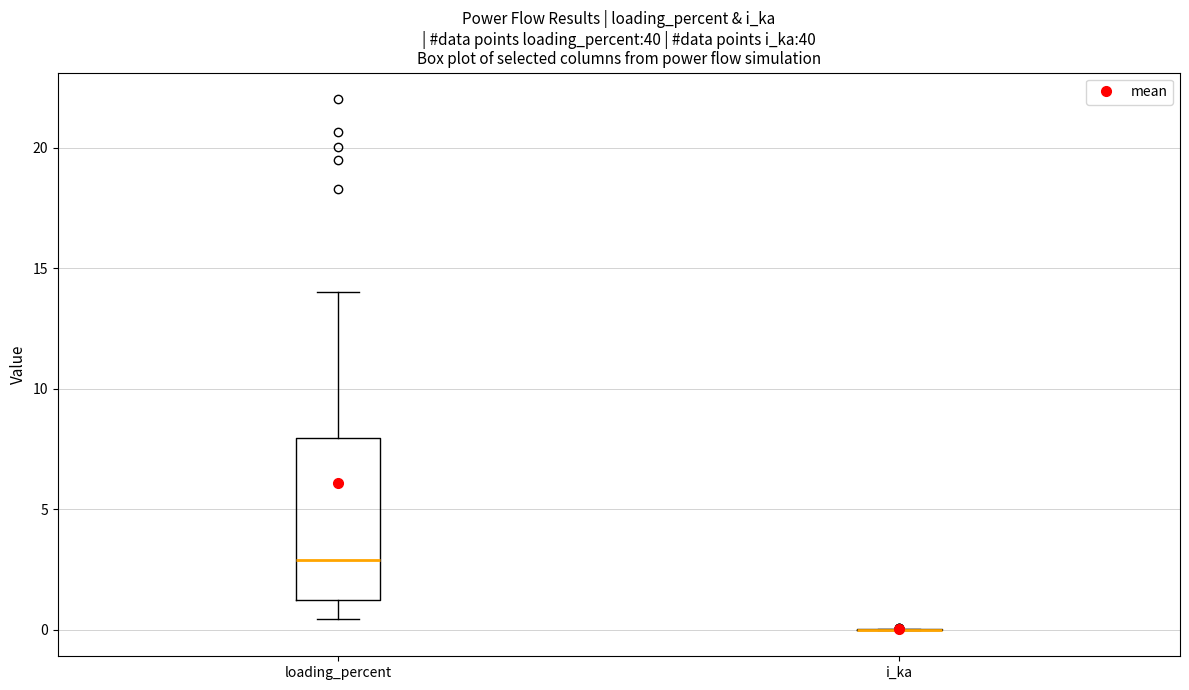

Reading left to right, read every box against the y-axis: the position of its median line, the range the box covers, and the ends of its whiskers. The values are not printed on the chart, so give them approximately, as read against the axis.

loading_percent: median 3.0, box 1.0 to 8.0, whiskers 0.5 to 14.0
i_ka: box collapsed to a line at 0.0, whiskers 0.0 to 0.0